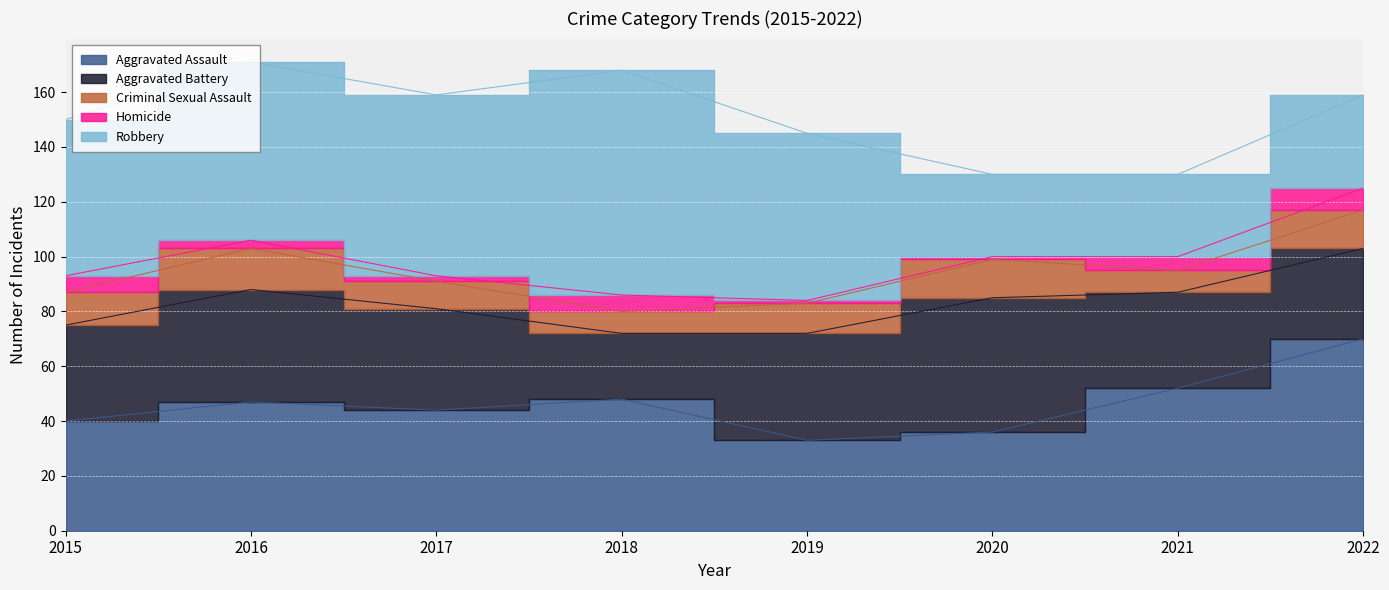

Rank the series at 2015 from lowest to highest value.

Homicide, Criminal Sexual Assault, Aggravated Battery, Aggravated Assault, Robbery